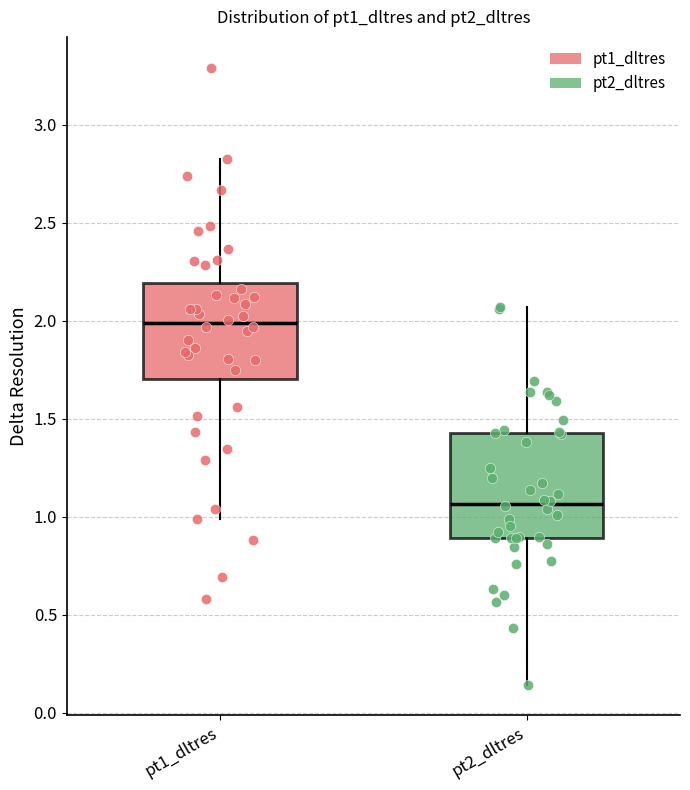

Where does the upper whisker of the box for pt1_dltres end on the y-axis? The values are not printed on the chart, so give them approximately, as read against the axis.

2.80